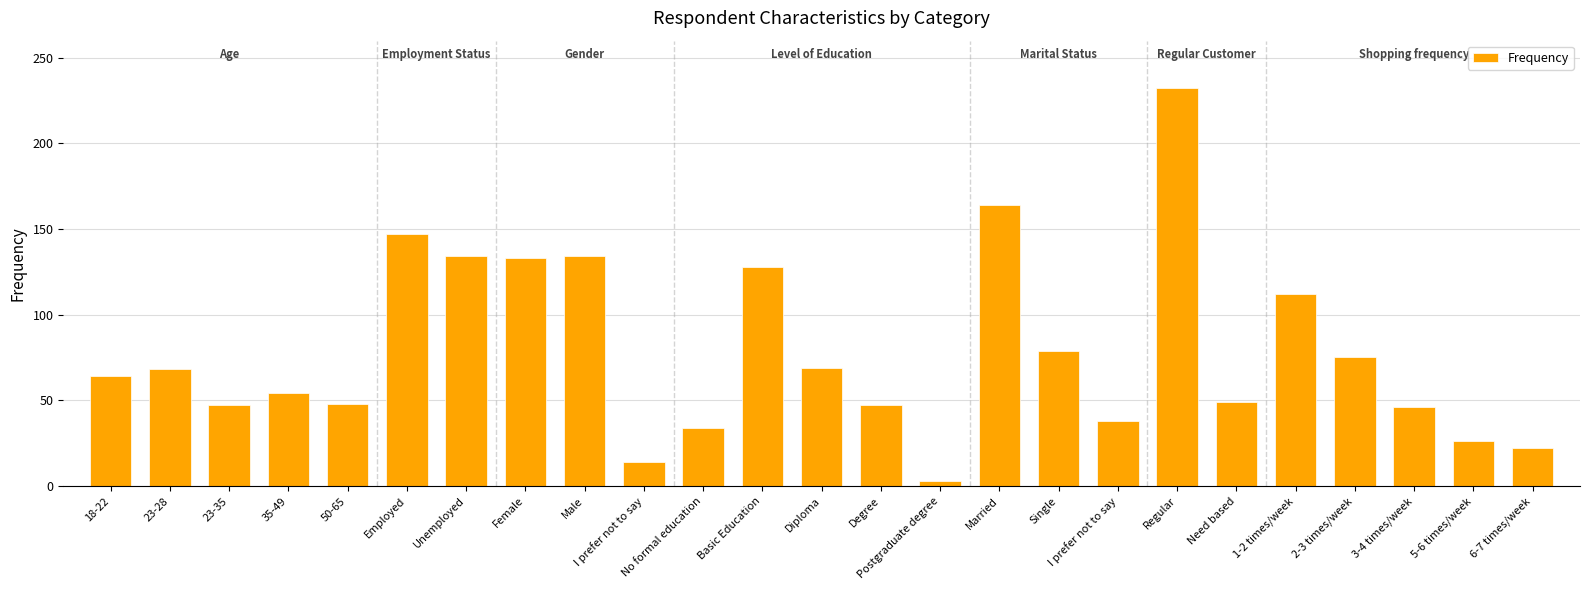

What is the ratio of the value at Employed to the value at 23-28?

2.2